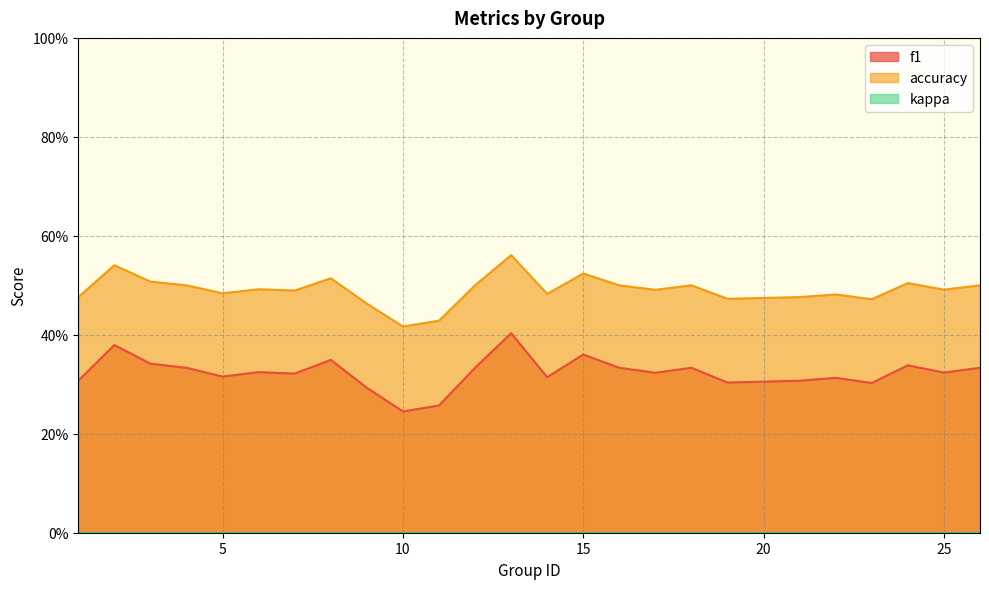

True or false: f1 and accuracy cross at least once.

False